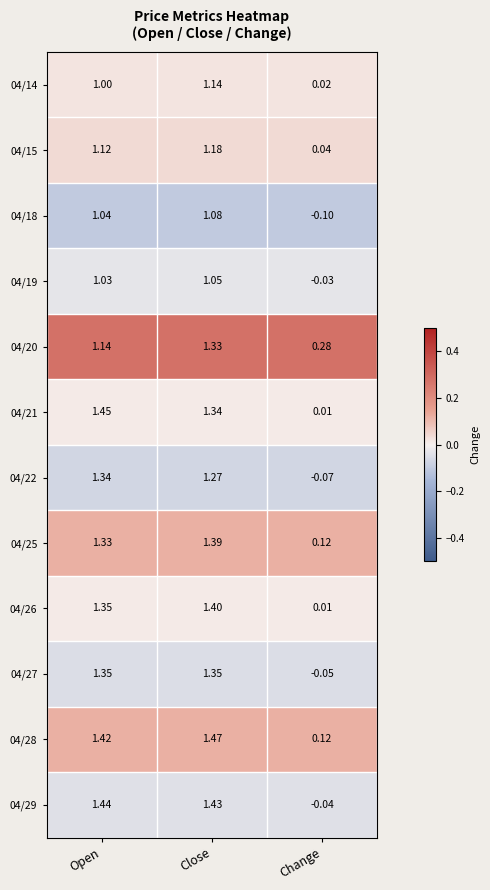

At which category does the chart reach its peak across all series?

Close